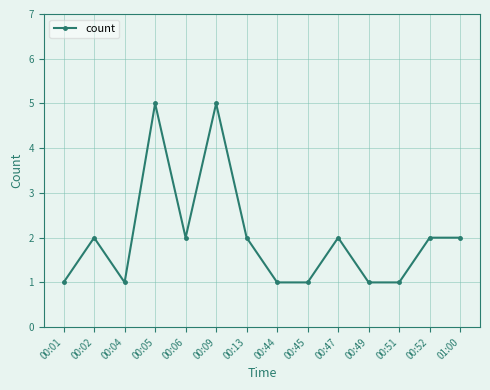

Reading left to right, what are all the values shown in this chart?

00:01=1	00:02=2	00:04=1	00:05=5	00:06=2	00:09=5	00:13=2	00:44=1	00:45=1	00:47=2	00:49=1	00:51=1	00:52=2	01:00=2